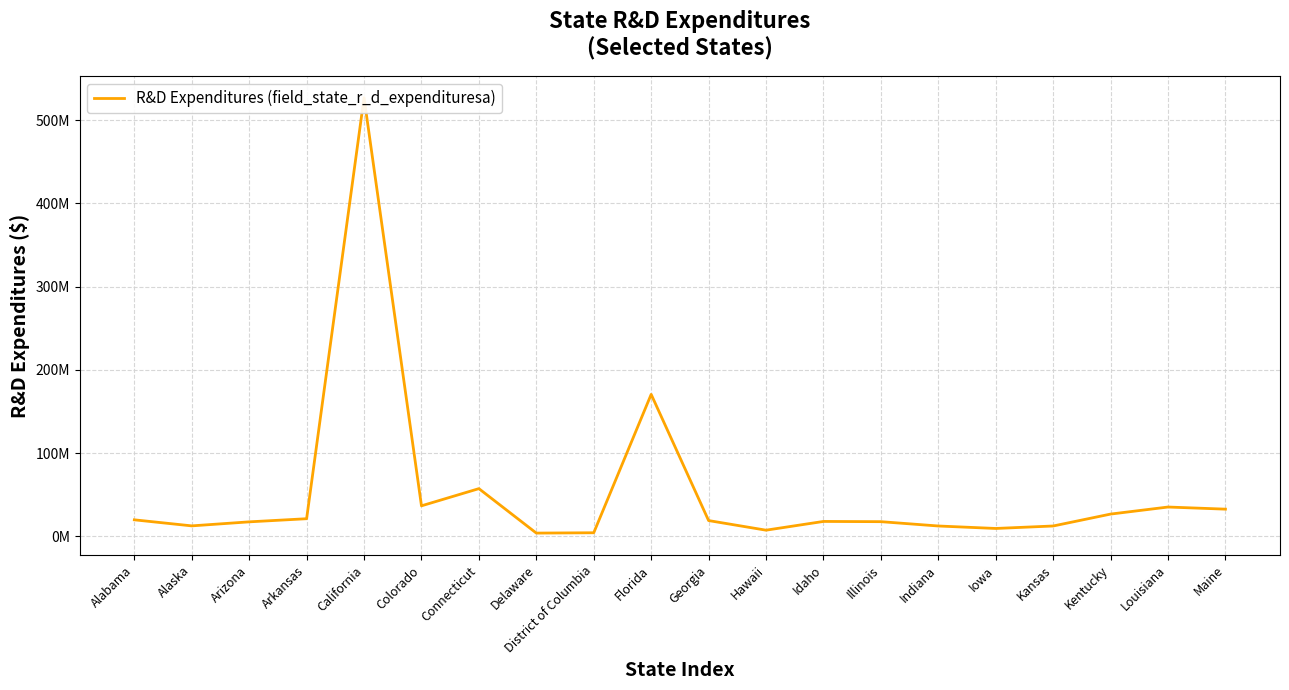

How many values exceed 18875484?

9